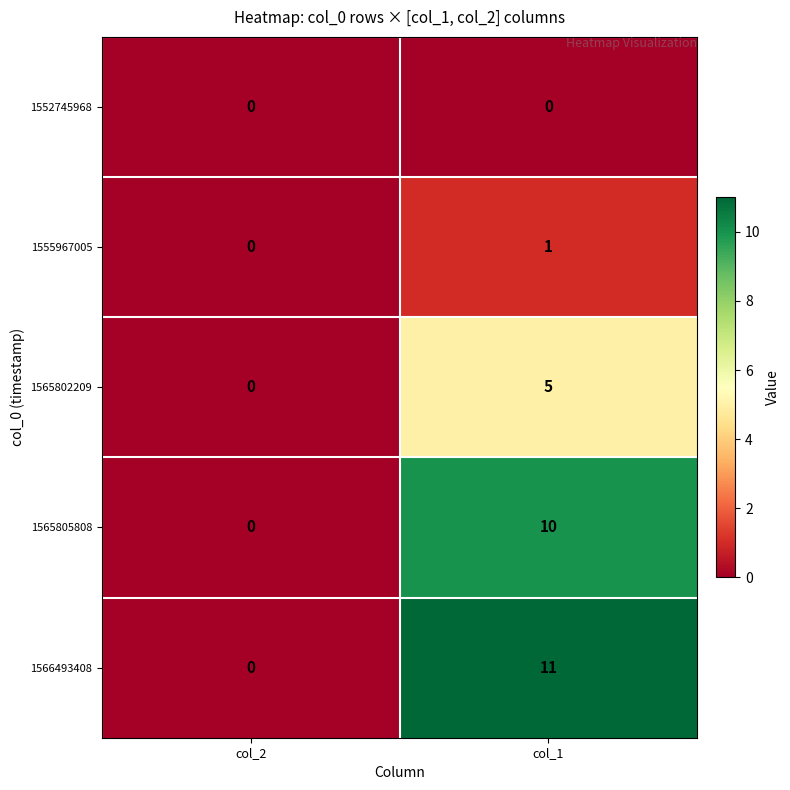

Is it true that 1565802209 equals 7 at col_1?

False